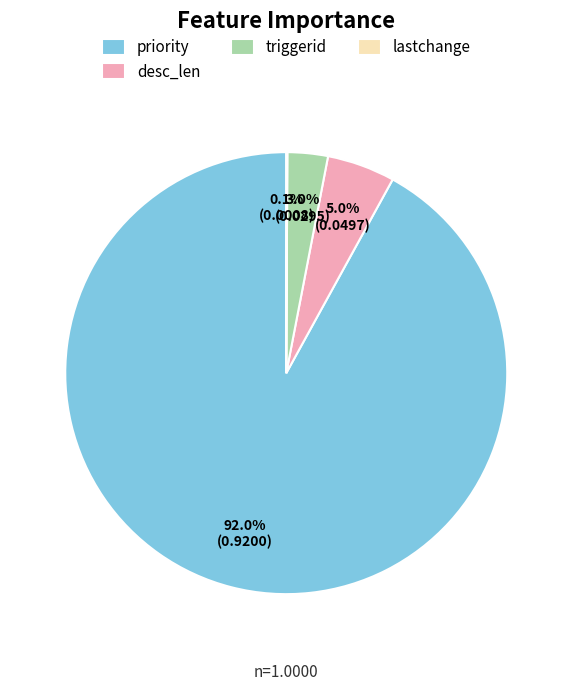

Which slice represents more than half of the pie?

priority